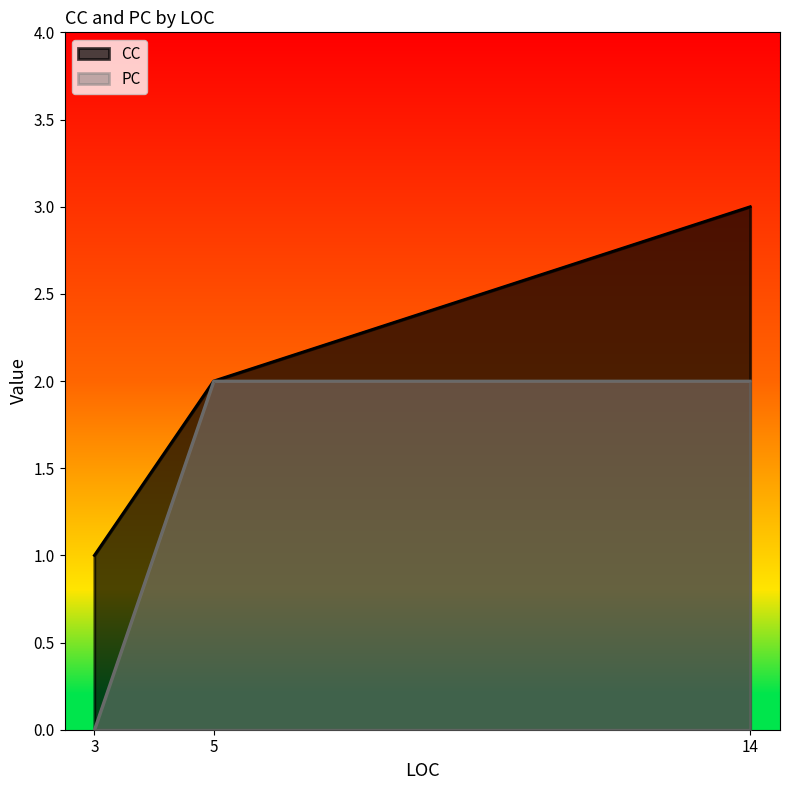

Which series changed the most between 5 and 14?

CC